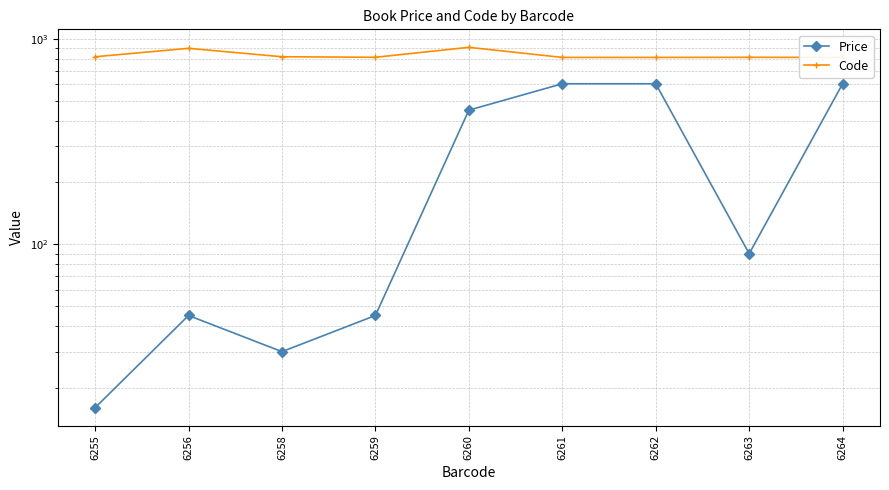

What is the difference between the Code values at 6261 and 6258?

6